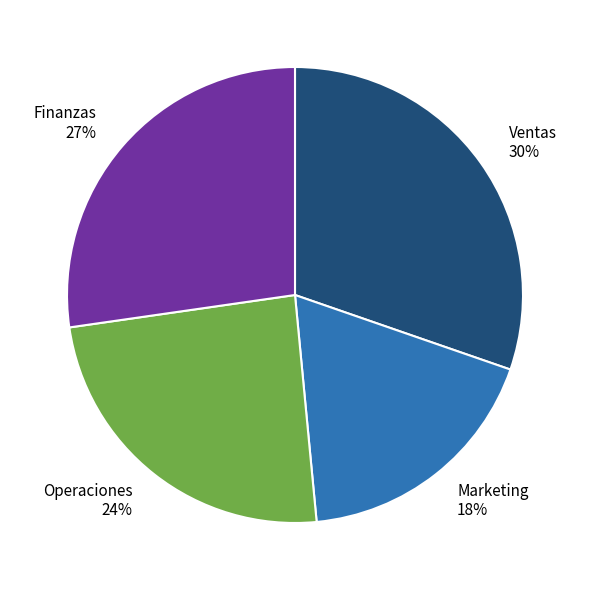

Rank the categories by value from highest to lowest.

Ventas, Finanzas, Operaciones, Marketing